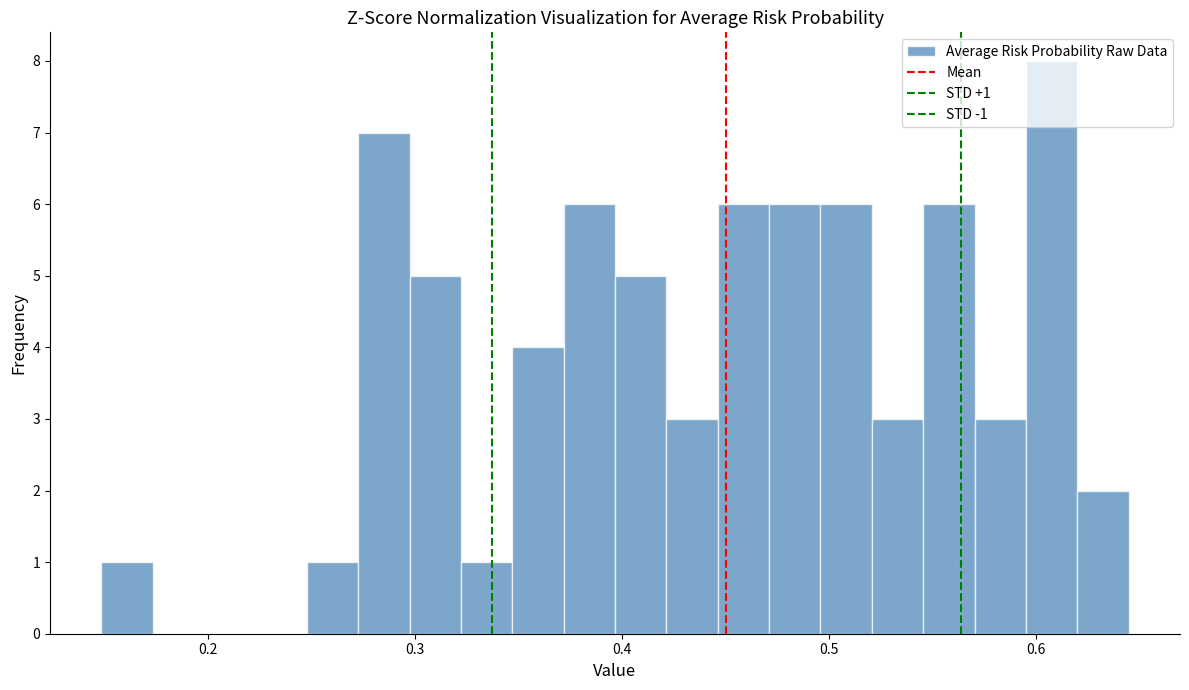

Around what value on the x-axis is the tallest bar? Give the approximate position of its centre, as read against the axis.

0.61